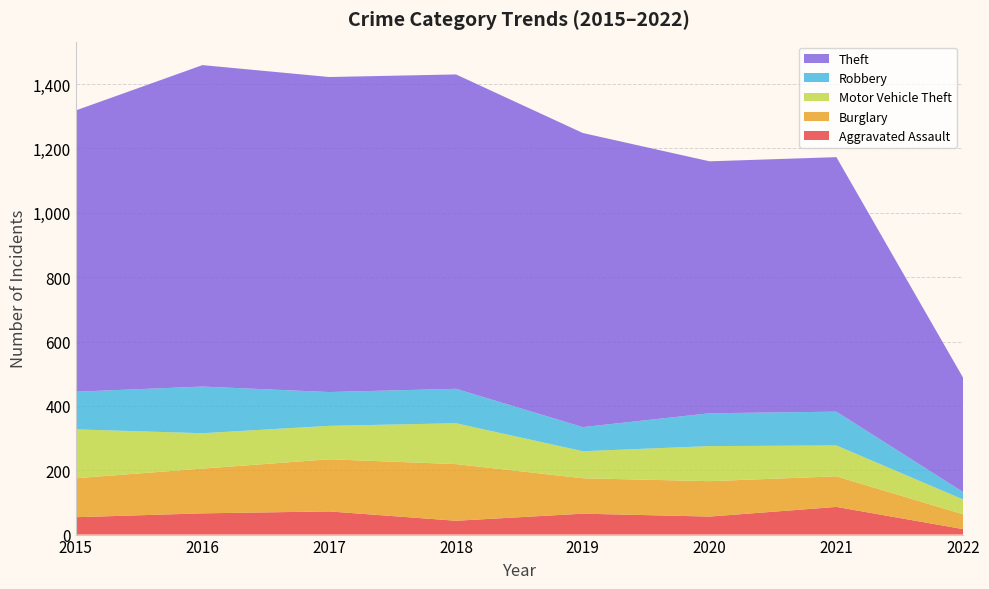

Reading left to right, extract all data points from this chart.

Aggravated Assault: 2015=54	2016=66	2017=72	2018=43	2019=65	2020=56	2021=86	2022=17
Burglary: 2015=121	2016=139	2017=162	2018=176	2019=110	2020=110	2021=95	2022=46
Motor Vehicle Theft: 2015=152	2016=110	2017=104	2018=127	2019=84	2020=109	2021=96	2022=46
Robbery: 2015=117	2016=145	2017=105	2018=107	2019=75	2020=102	2021=105	2022=23
Theft: 2015=874	2016=999	2017=979	2018=977	2019=914	2020=783	2021=791	2022=355